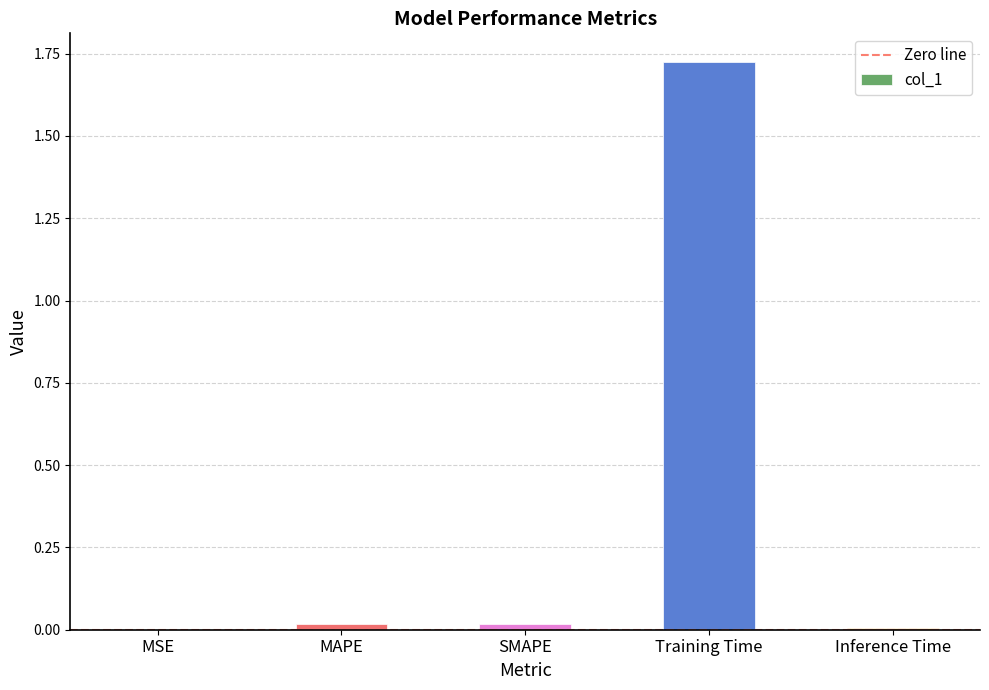

What is the sum of all values?

1.8